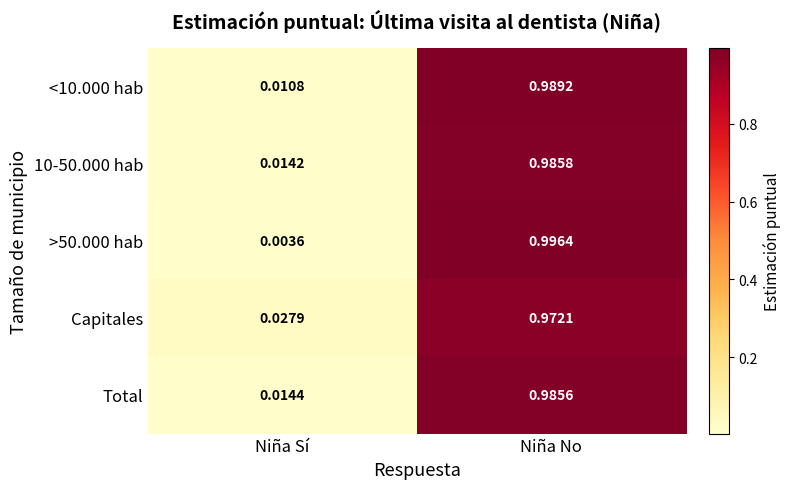

Is the value of >50.000 hab at Niña No greater than the value of <10.000 hab at Niña Sí?

Yes